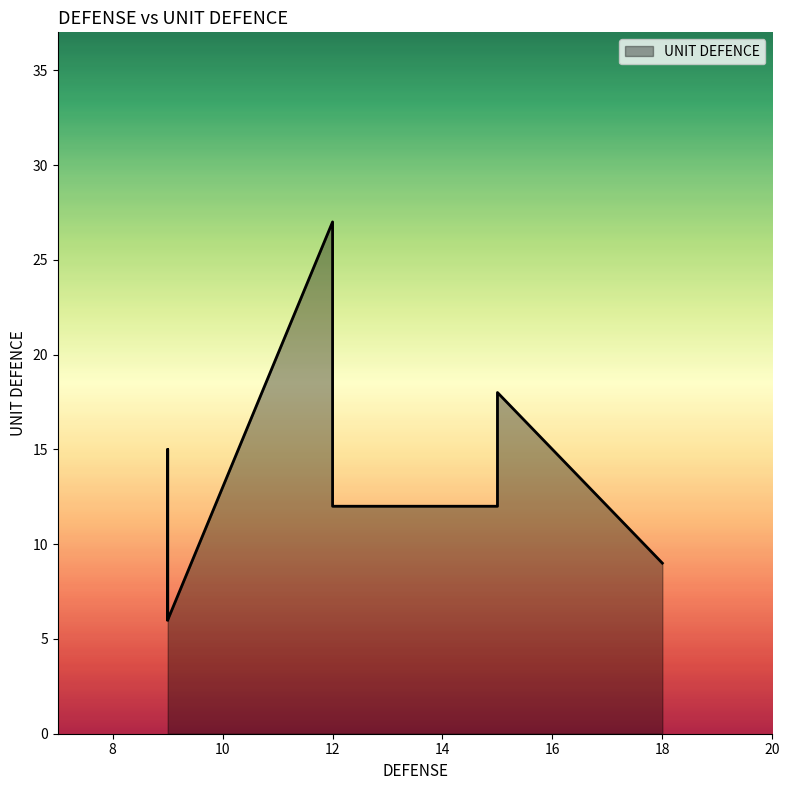

Count the number of data series in this chart.

1